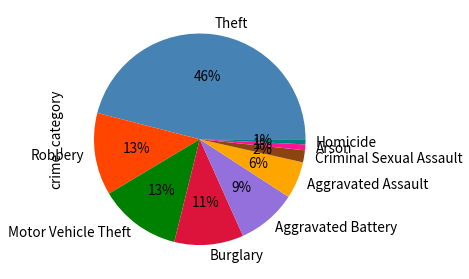

How many segments does this pie chart have?

9